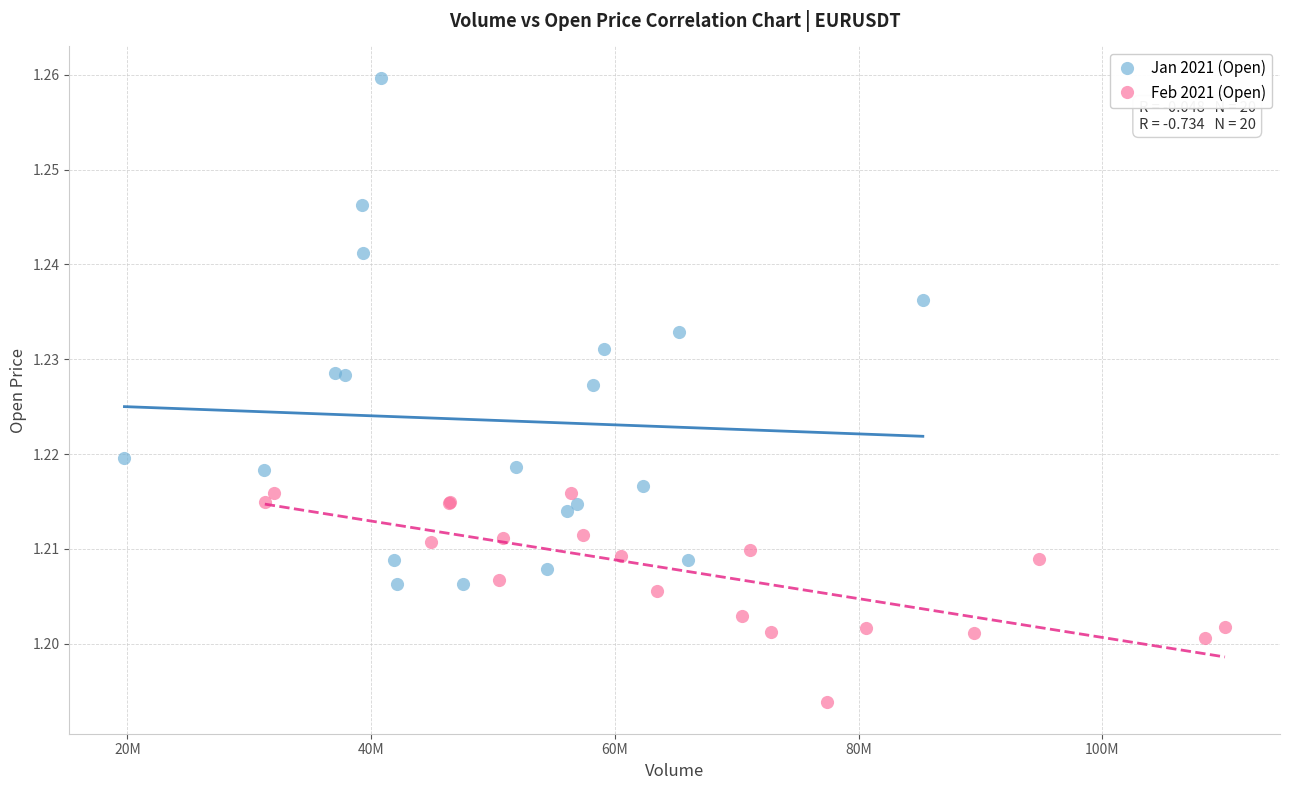

What are all the series names shown in the legend?

Jan 2021 (Open), Feb 2021 (Open)